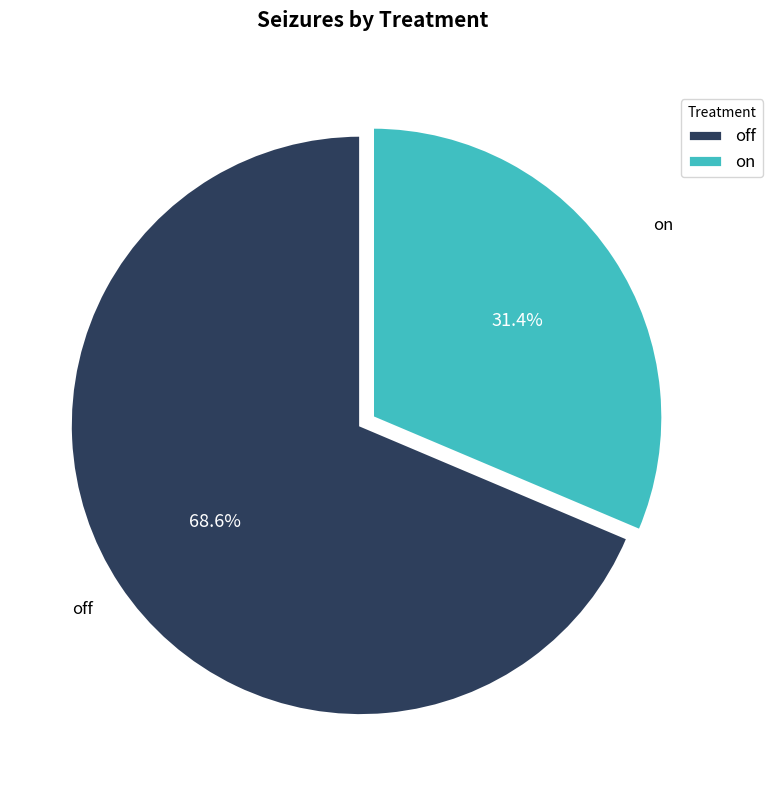

To the nearest percent, what is the average slice percentage?

50%